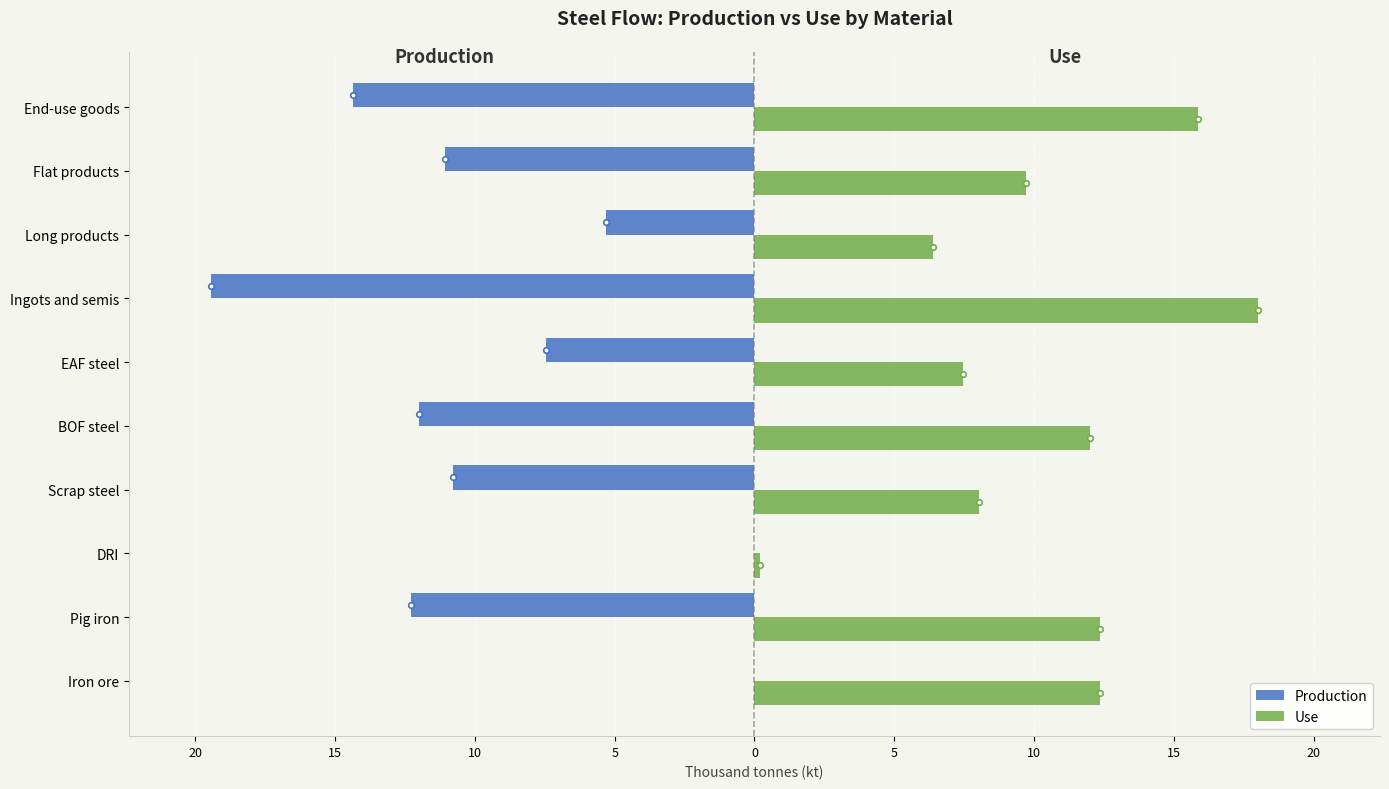

What are all the series names shown in the legend?

Production, Use